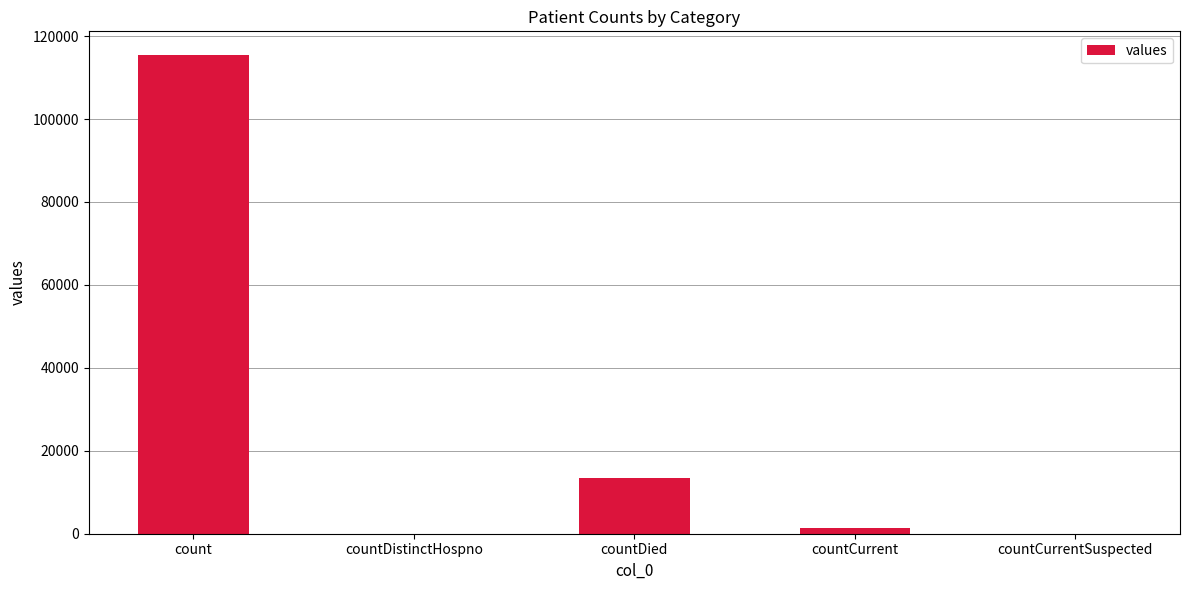

How many series are shown in this chart?

1